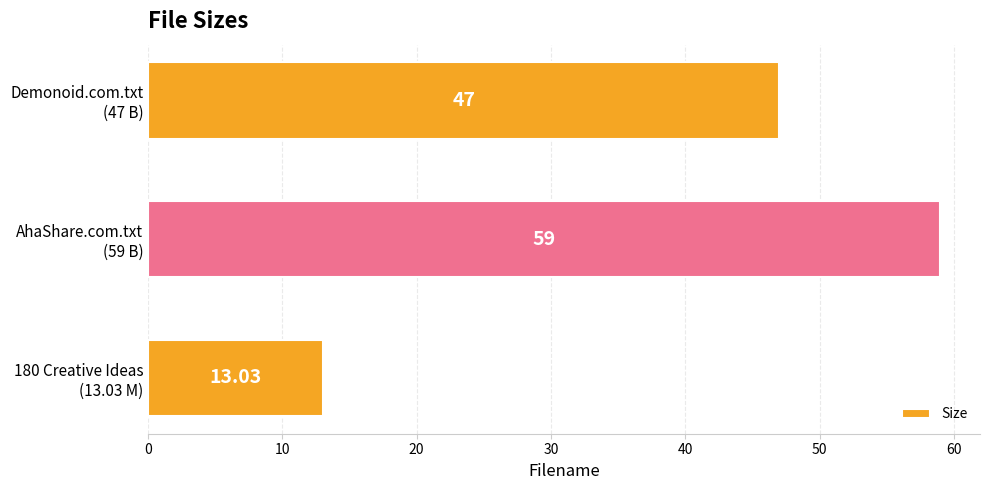

List the labels in order of value, largest first.

AhaShare.com.txt
(59 B), Demonoid.com.txt
(47 B), 180 Creative Ideas
(13.03 M)